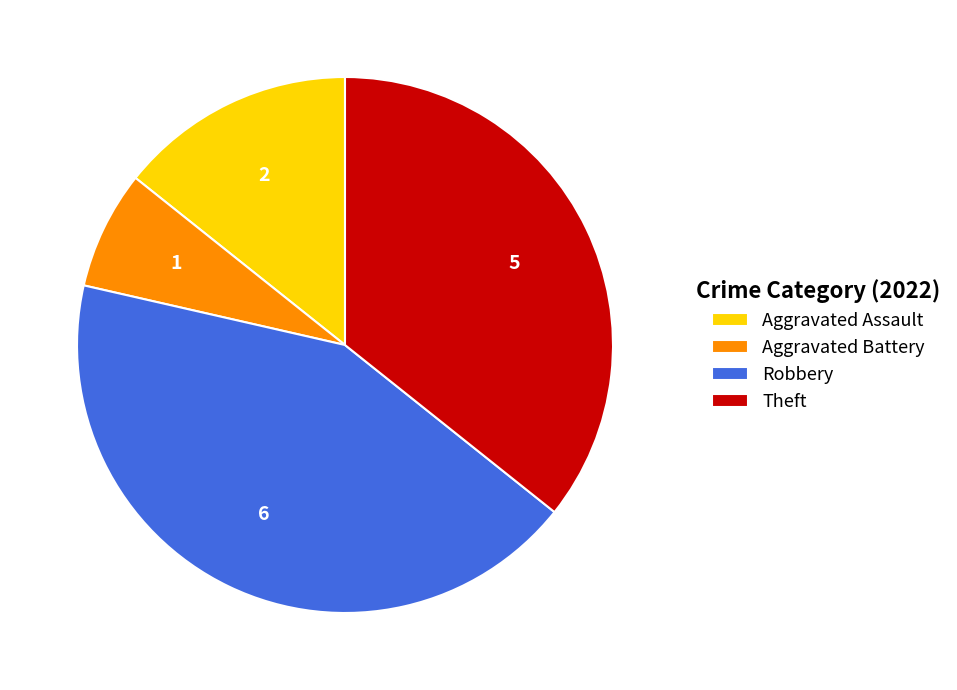

How many slices are in this pie chart?

4